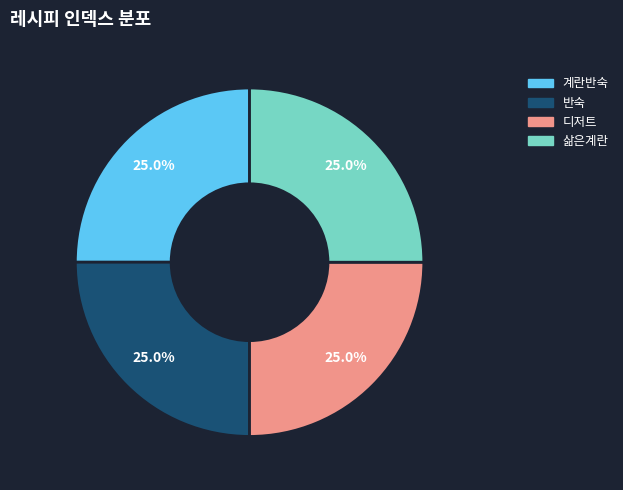

The 계란반숙 slice represents 25% of the pie. True or false?

True